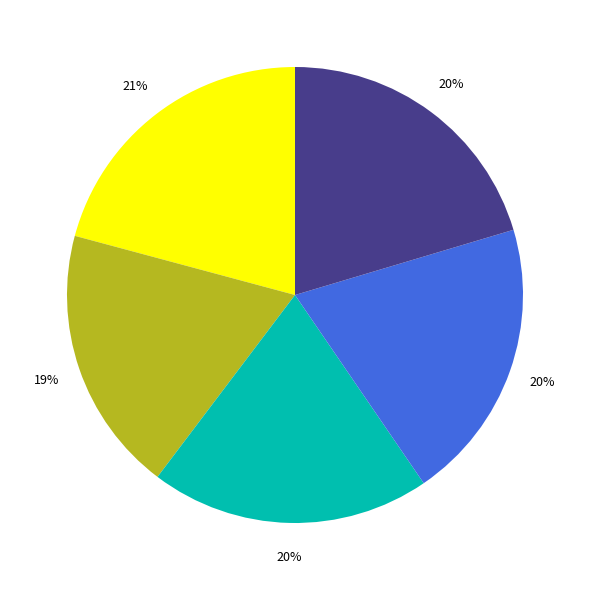

To the nearest percent, what is the average slice percentage?

20%